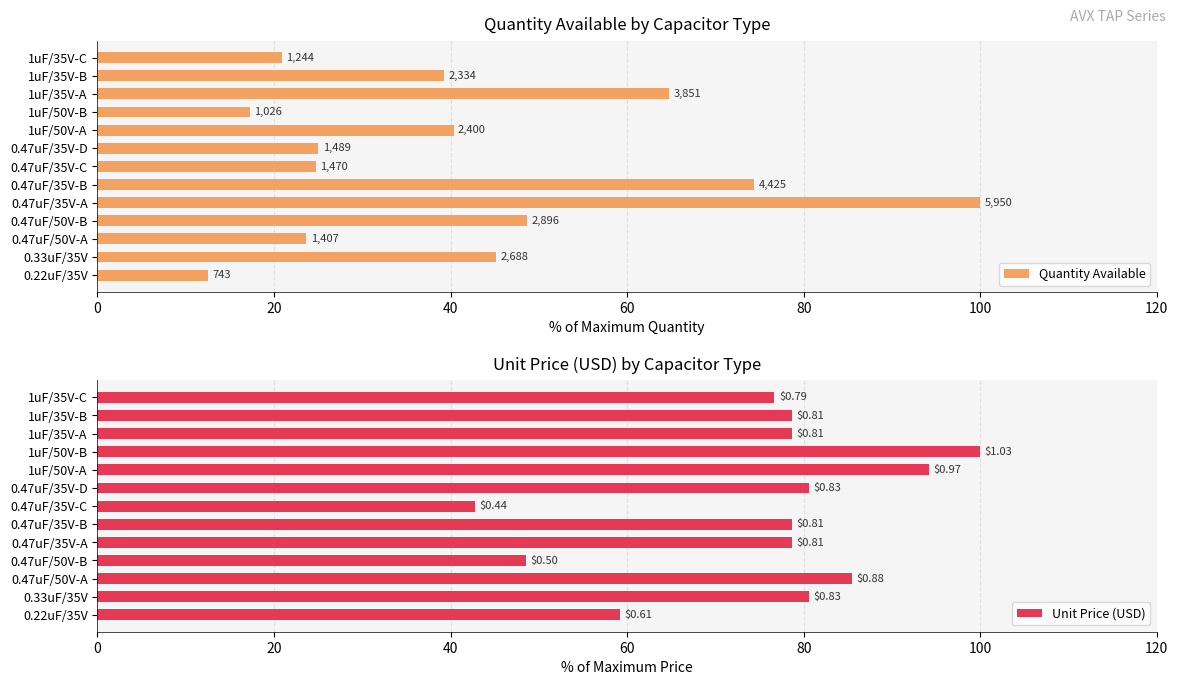

How many data points in Unit Price (USD) are above 78?

9